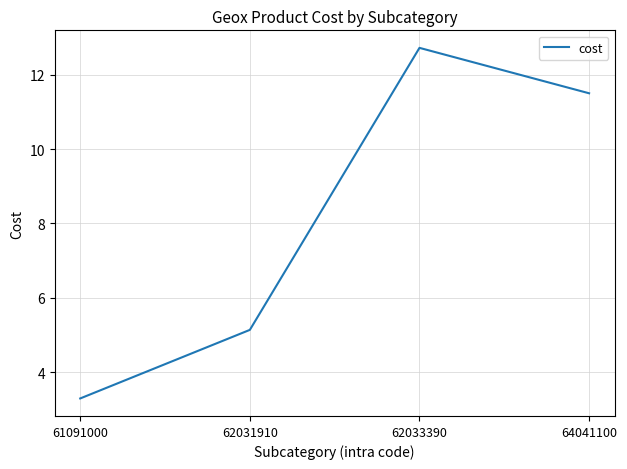

Which category has the highest value across all series?

62033390